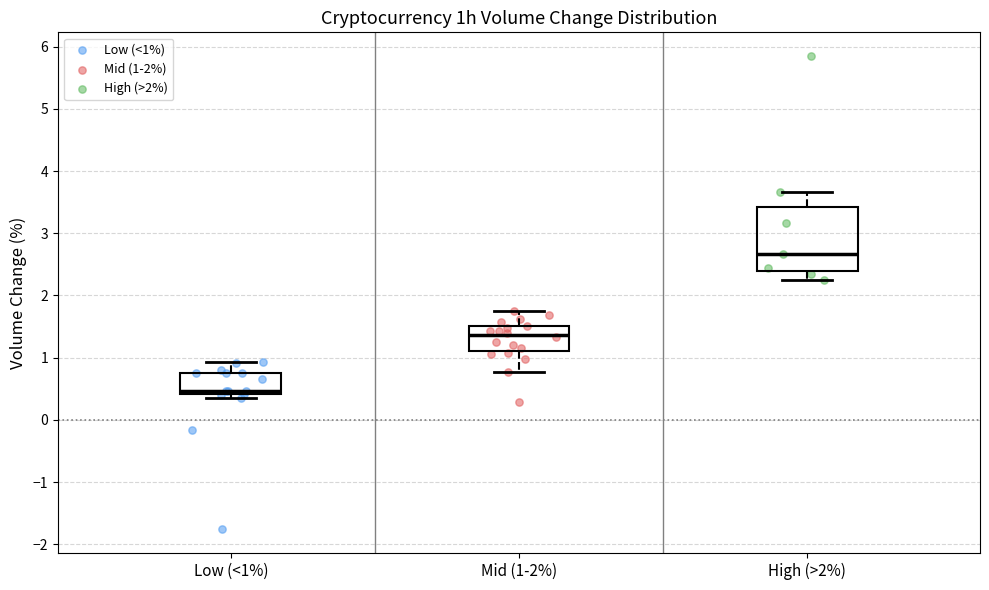

Comparing the boxes themselves (not the whiskers), which one is the tallest?

High (>2%)